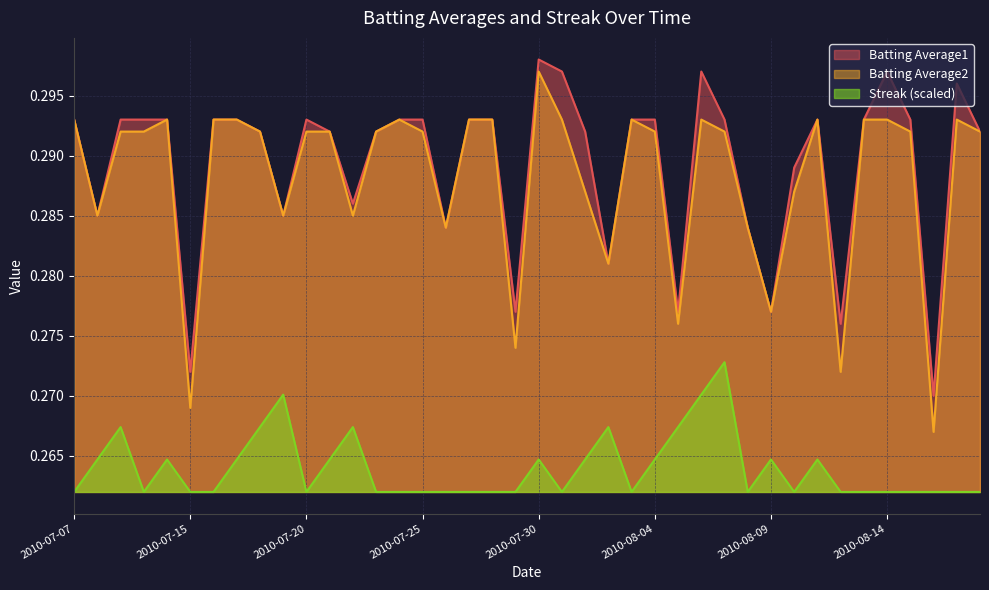

At which category does the chart reach its minimum across all series?

2010-07-07